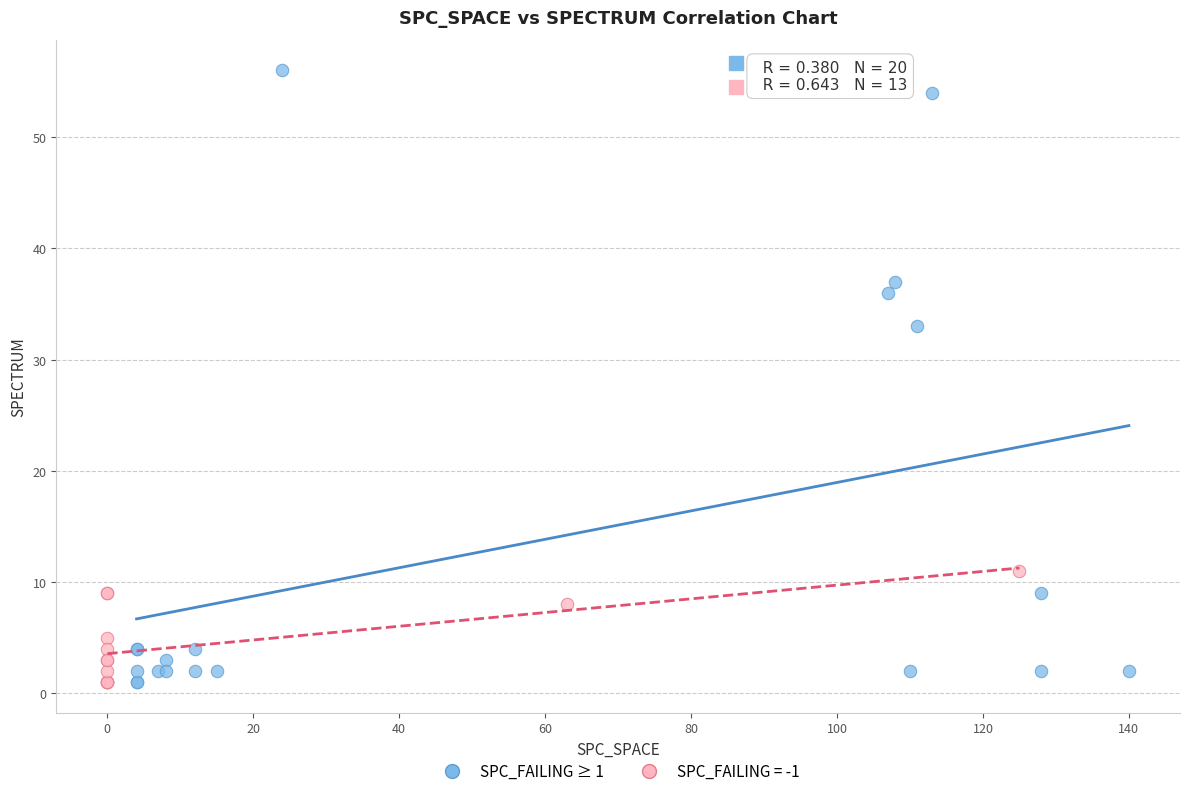

Which series reaches the maximum Y coordinate?

SPC_FAILING ≥ 1